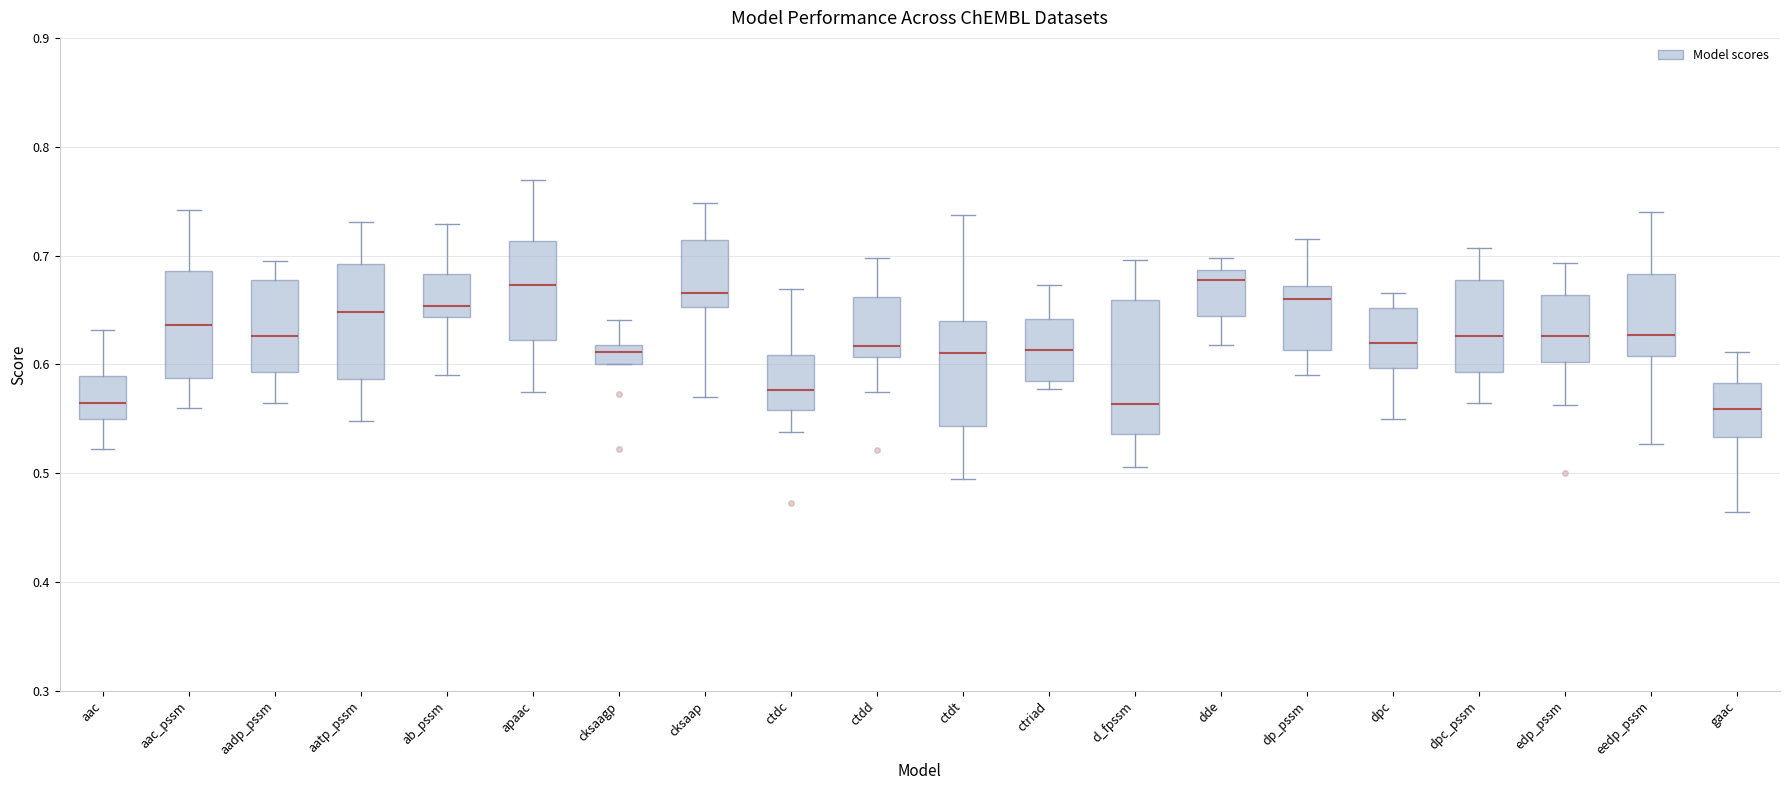

Comparing the boxes themselves (not the whiskers), which one is the tallest?

d_fpssm